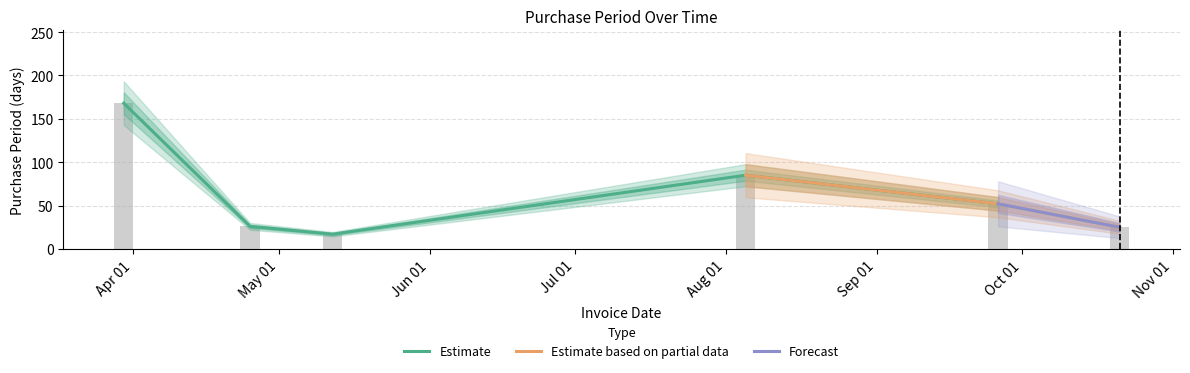

Approximately how many times larger is the value at Oct 01 compared to May 01?

2.0